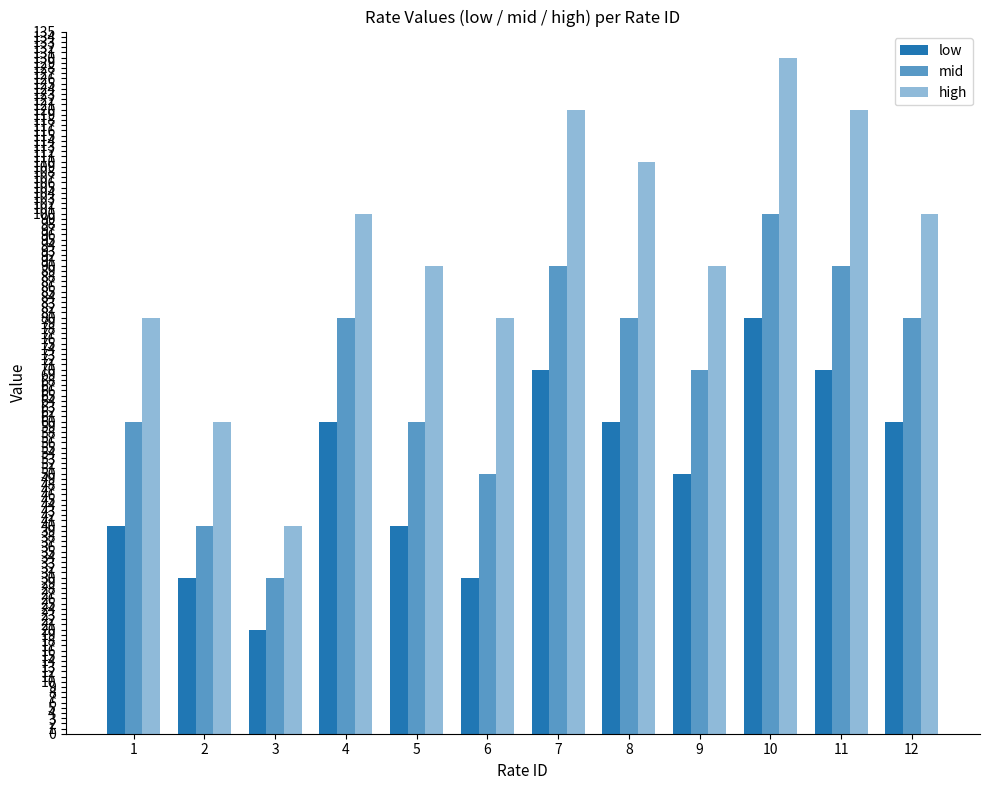

How many data points in mid are less than 80?

6